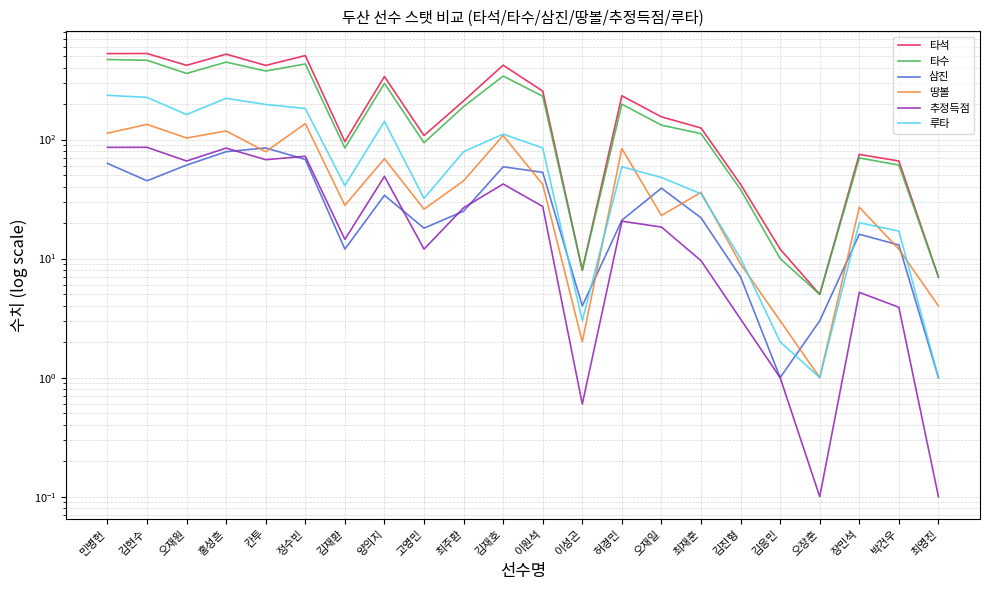

At how many categories does at least one series exceed 383?

7